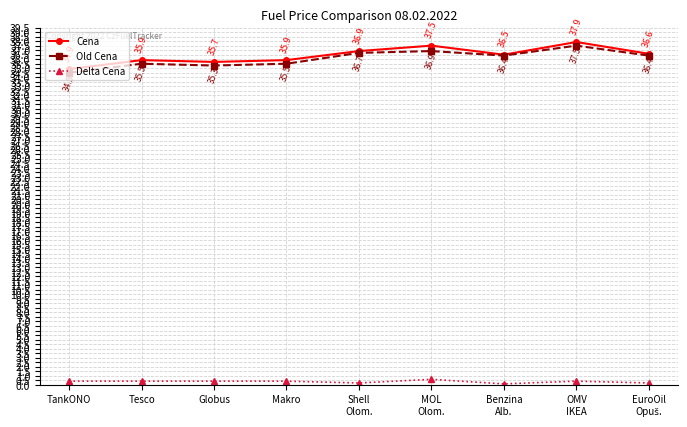

How many data points does each series have?

9